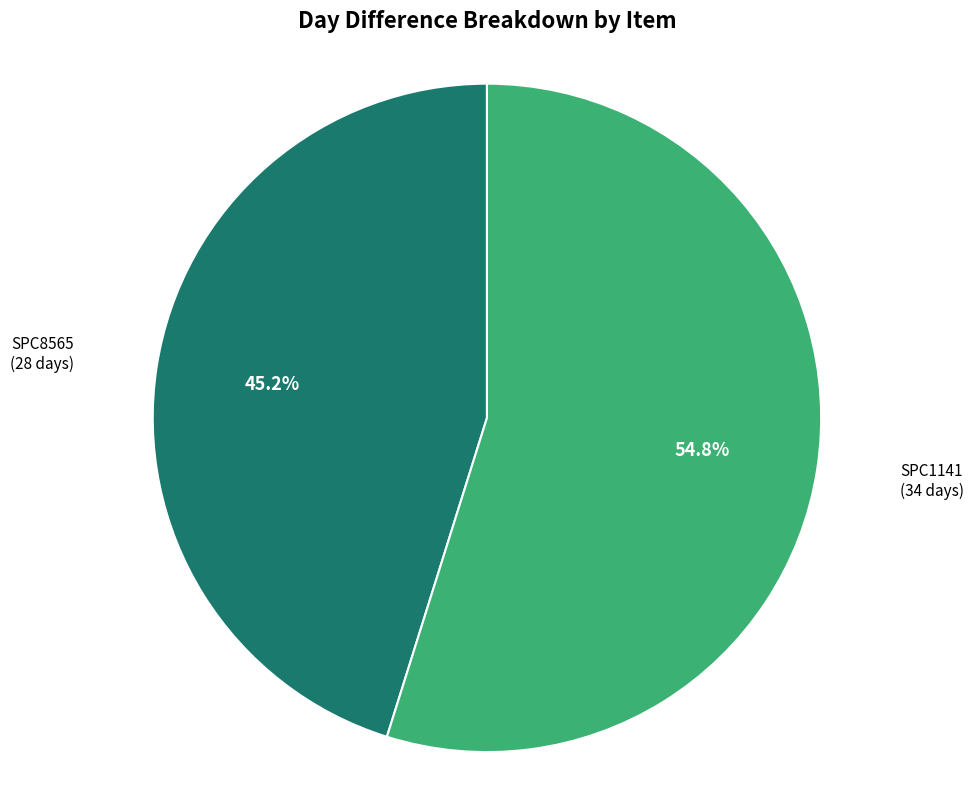

What is the ratio of the value at SPC1141 to the value at SPC8565?

1.2